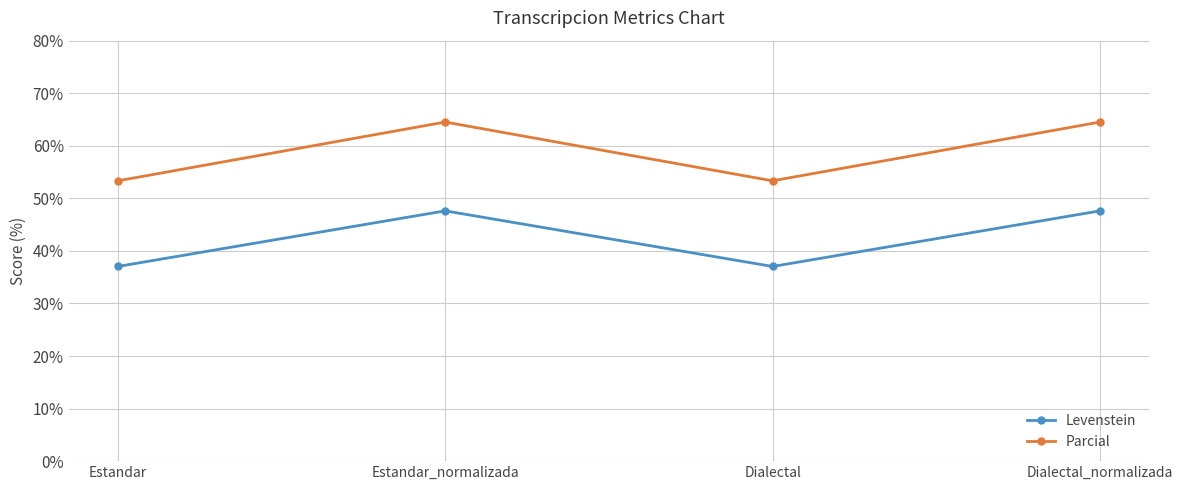

What position from the right is Estandar_normalizada?

3